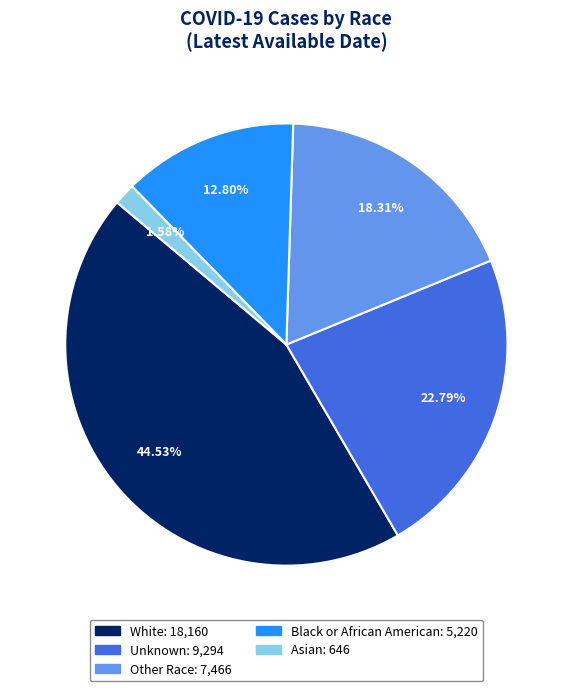

What is the largest slice in the pie chart?

White